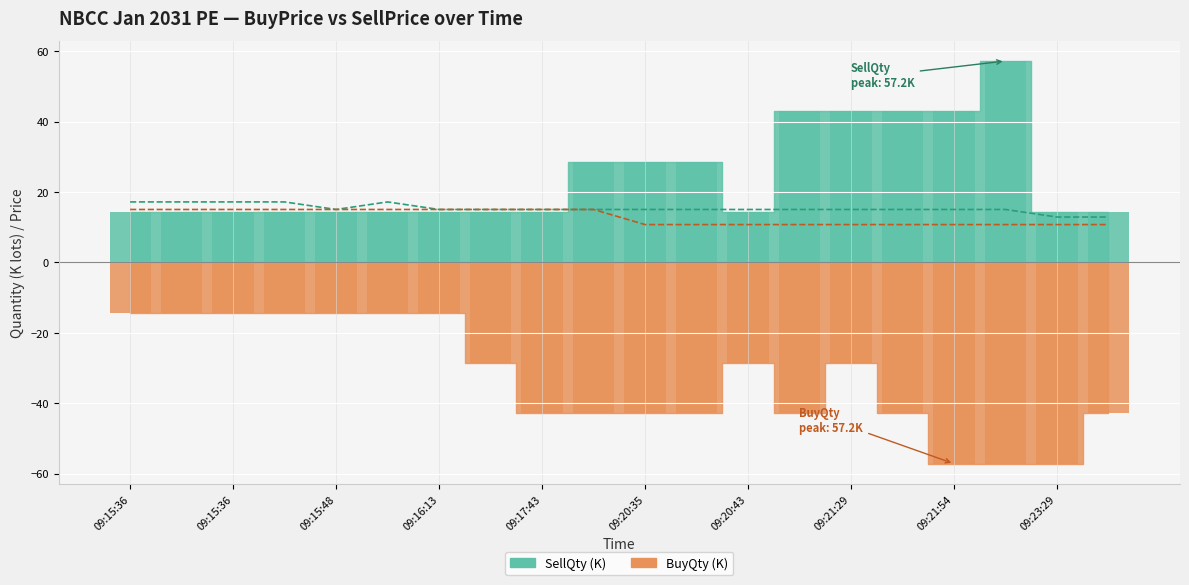

True or false: SellPrice (scaled) has a value of 15.0 at 09:16:13.

True